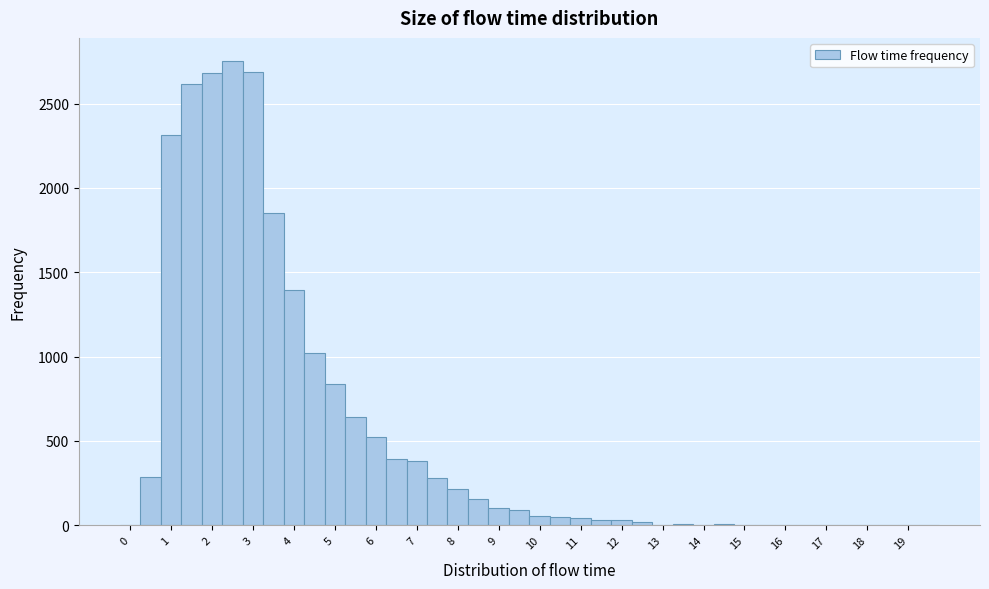

Reading left to right, list every bar in this chart as the range it spans on the x-axis followed by its height. Neither the bar edges nor the heights are printed on the chart, so give them approximately, as read against the axes.

-0.25 to 0.25: 0
0.25 to 0.75: 300
0.75 to 1.25: 2300
1.25 to 1.75: 2600
1.75 to 2.25: 2700
2.25 to 2.75: 2750
2.75 to 3.25: 2700
3.25 to 3.75: 1850
3.75 to 4.25: 1400
4.25 to 4.75: 1000
4.75 to 5.25: 850
5.25 to 5.75: 650
5.75 to 6.25: 550
6.25 to 6.75: 400
6.75 to 7.25: 400
7.25 to 7.75: 300
7.75 to 8.25: 200
8.25 to 8.75: 150
8.75 to 9.25: 100
9.25 to 9.75: 100
9.75 to 10.25: 50
10.25 to 10.75: under 50
10.75 to 11.25: under 50
11.25 to 11.75: under 50
11.75 to 12.25: under 50
12.25 to 12.75: under 50
12.75 to 13.25: under 50
13.25 to 13.75: under 50
13.75 to 14.25: under 50
14.25 to 14.75: under 50
14.75 to 15.25: under 50
15.25 to 15.75: under 50
15.75 to 16.25: under 50
16.25 to 16.75: under 50
16.75 to 17.25: under 50
17.25 to 17.75: under 50
17.75 to 18.25: under 50
18.25 to 18.75: under 50
18.75 to 19.25: 0
19.25 to 19.75: 0